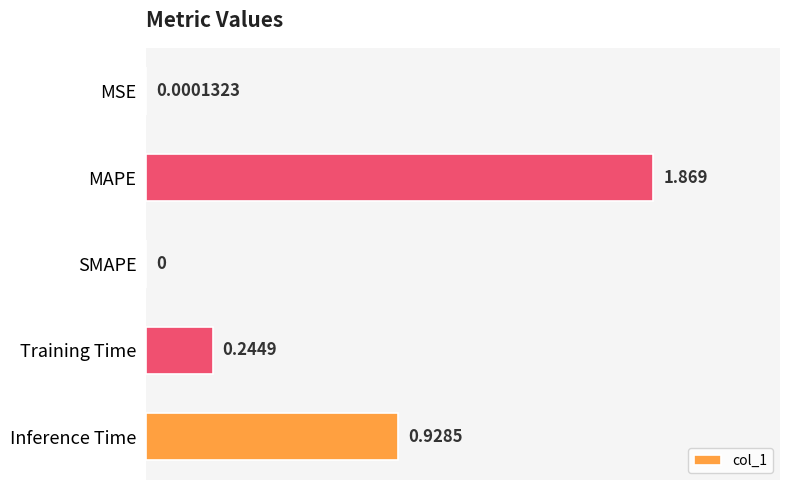

Which label corresponds to the largest value in the chart?

MAPE